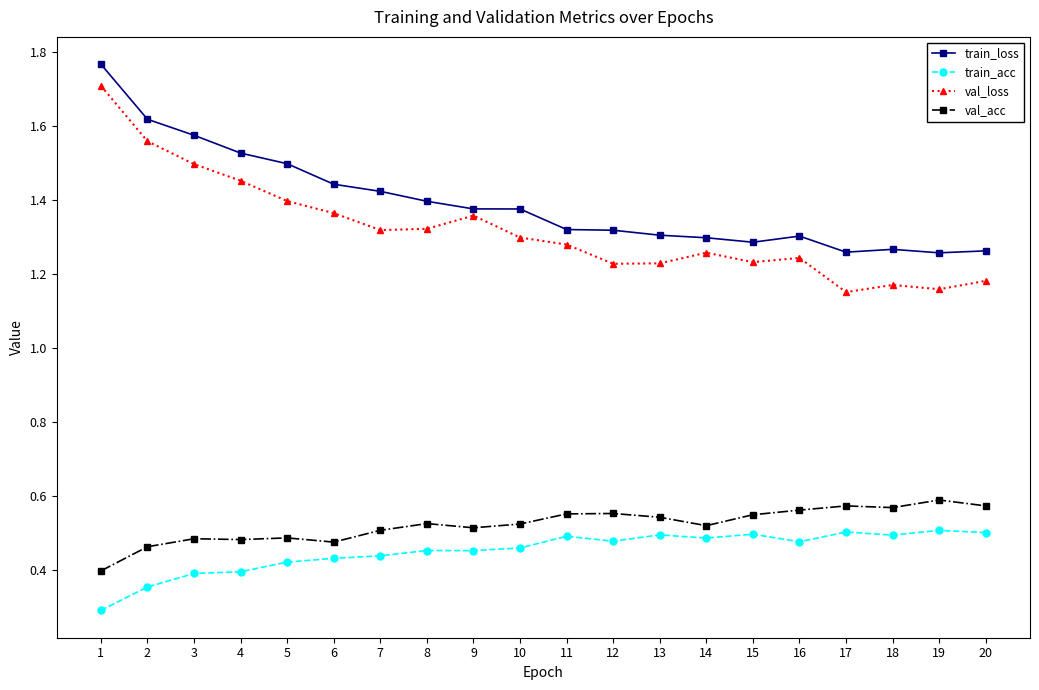

What is the sum of the val_loss values at 8 and 18?

2.5